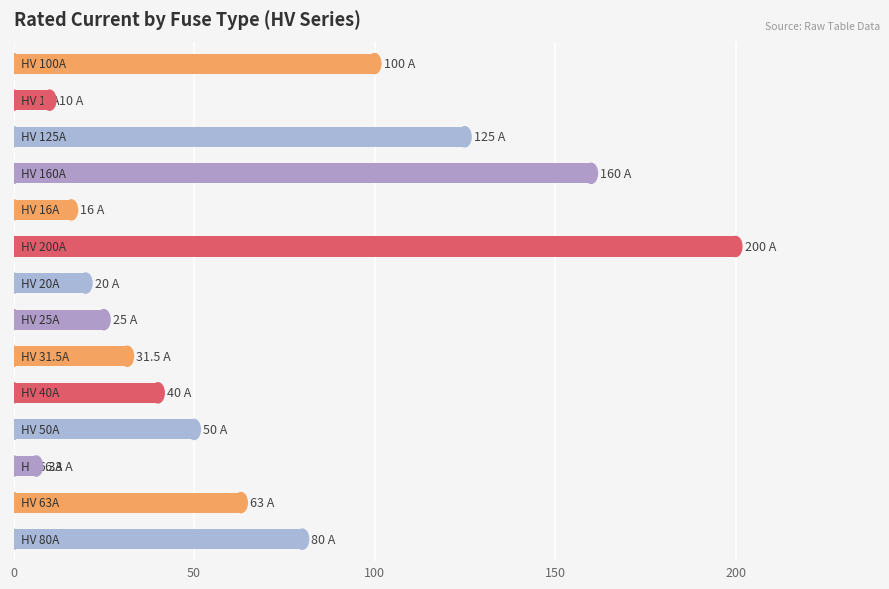

What is the value of the 8th bar from the top?

25.0